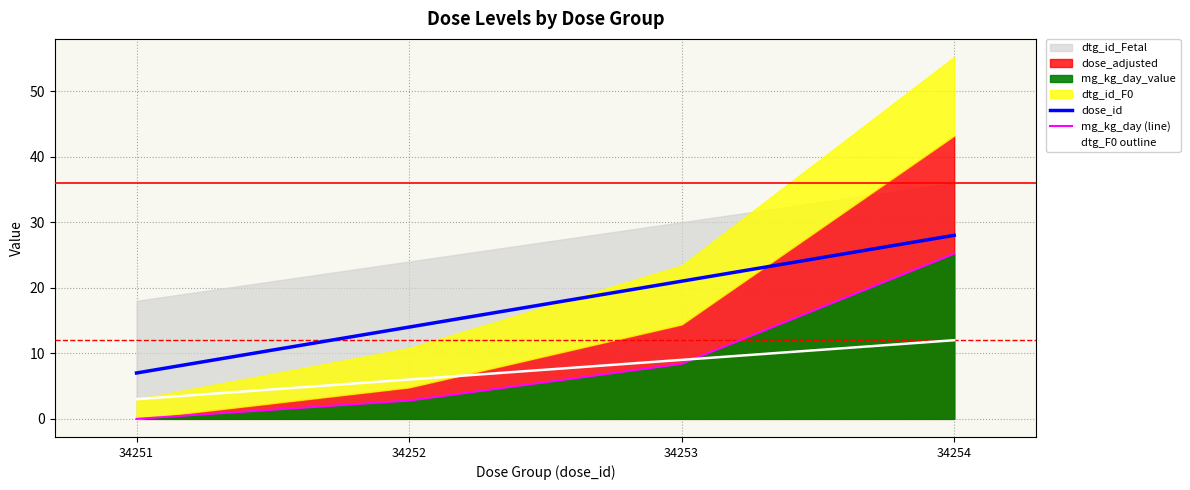

Reading left to right, what are all the values shown in this chart?

dose_id: 7.0	14.0	21.0	28.0
mg_kg_day (line): 0.0	2.8	8.4	25.2
dtg_F0 outline: 3.0	6.0	9.0	12.0